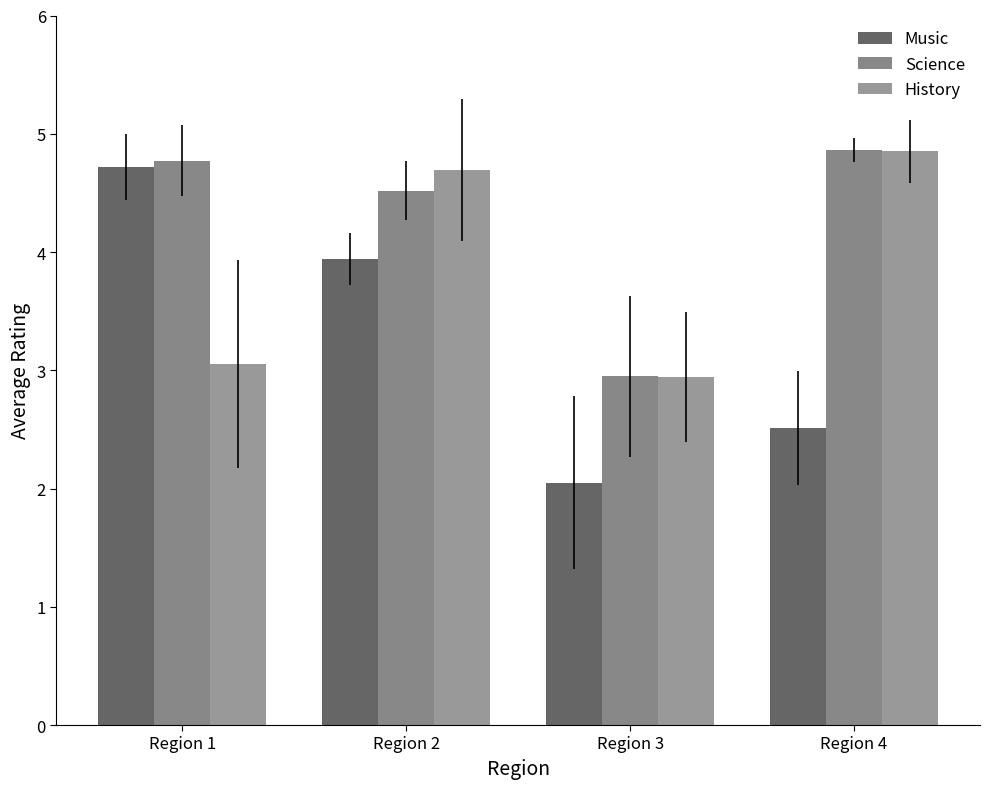

Rank the categories by Science value from lowest to highest.

Region 3, Region 2, Region 1, Region 4